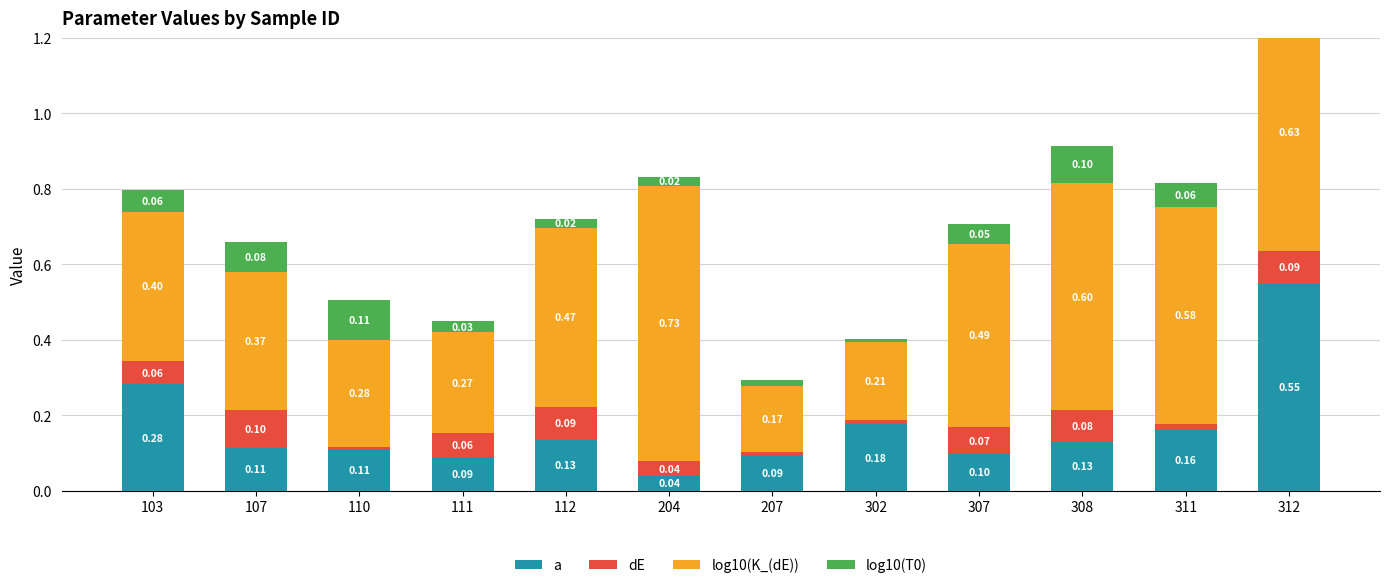

At which label is dE closest to 0?

110